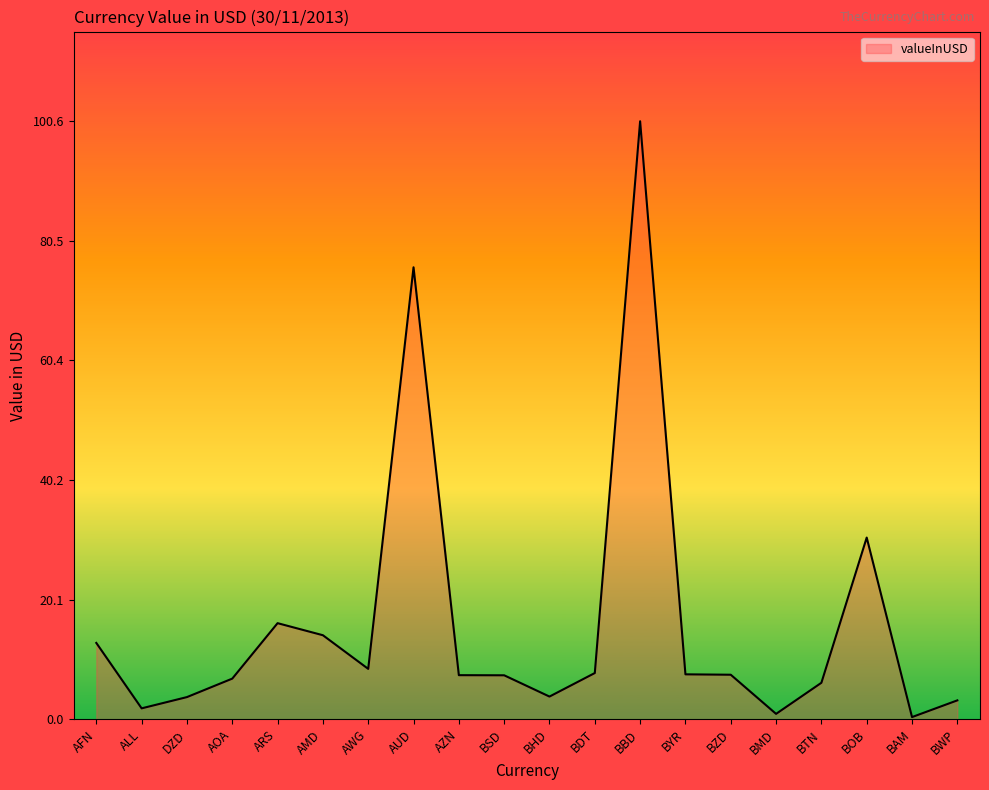

What is the difference between the maximum and minimum values?

100.2